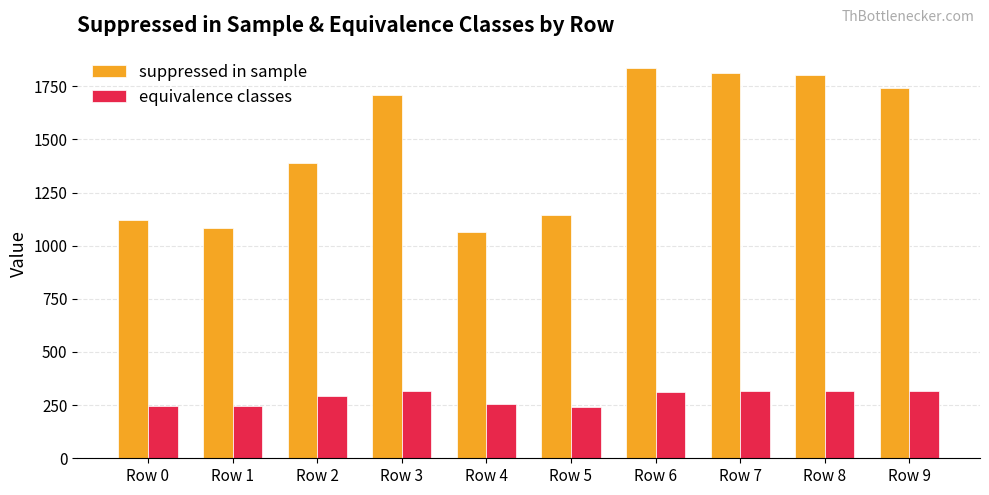

How many groups of bars are there?

10